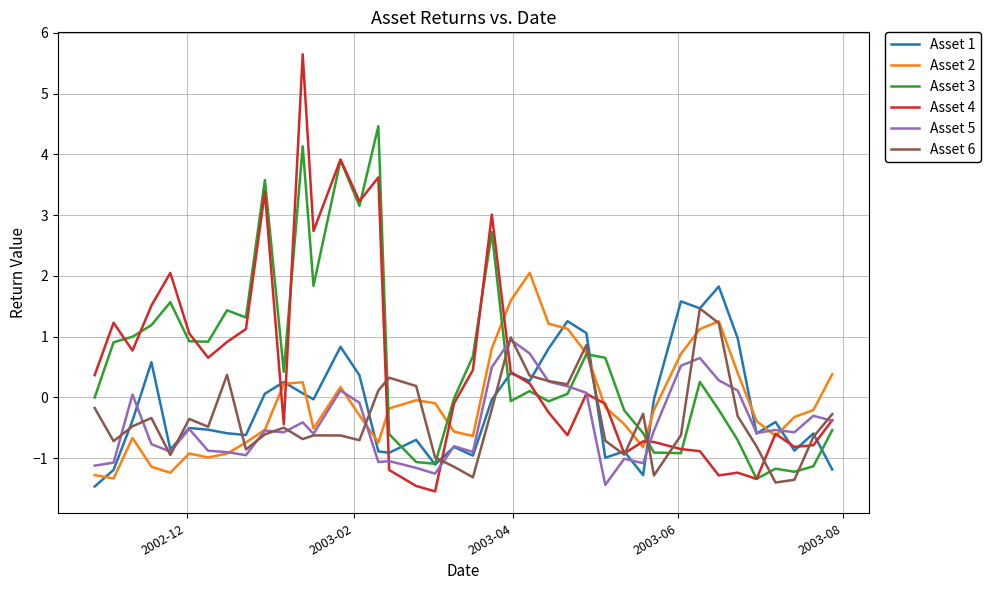

True or false: Asset 3 and Asset 5 intersect in this chart.

True